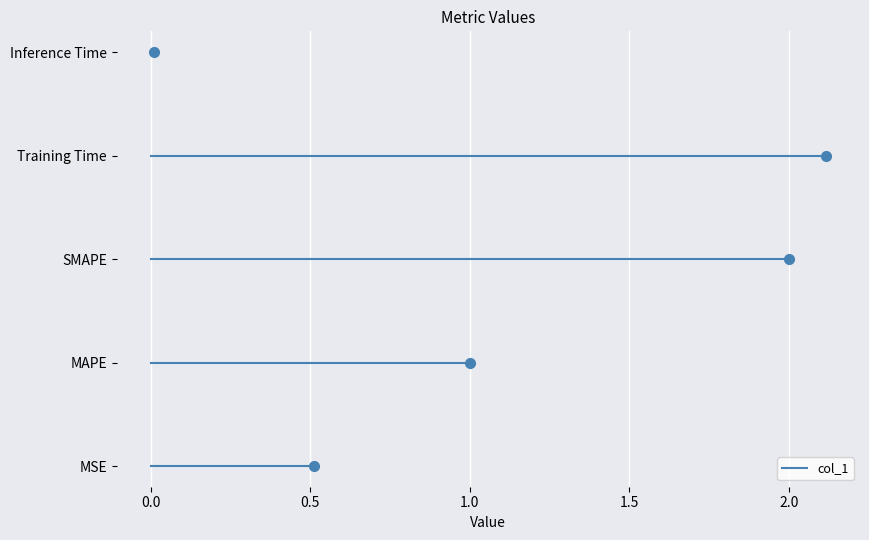

Reading left to right, what are all the values shown in this chart?

MSE=0.5	MAPE=1.0	SMAPE=2.0	Training Time=2.1	Inference Time=0.0